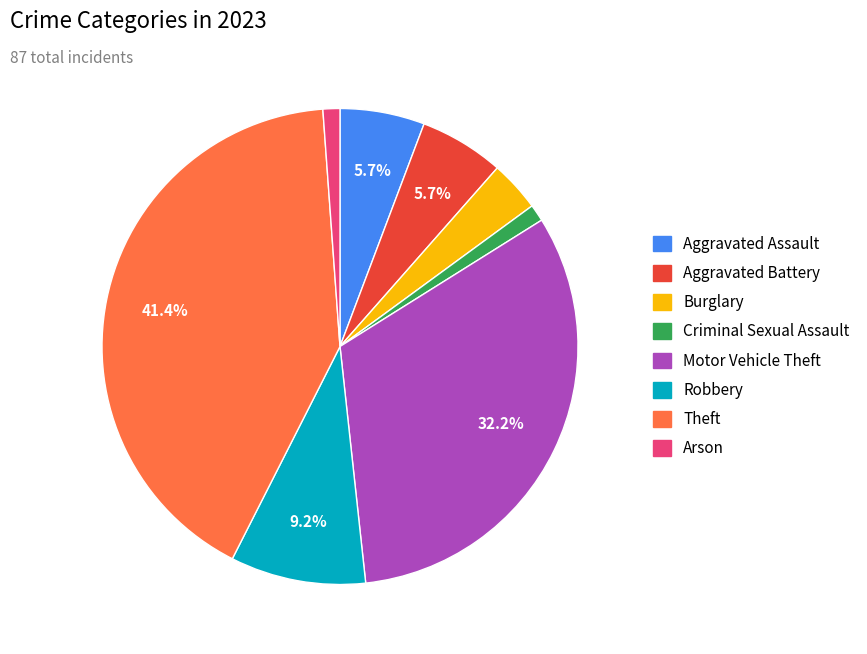

Which has a higher value, Robbery or Aggravated Assault?

Robbery